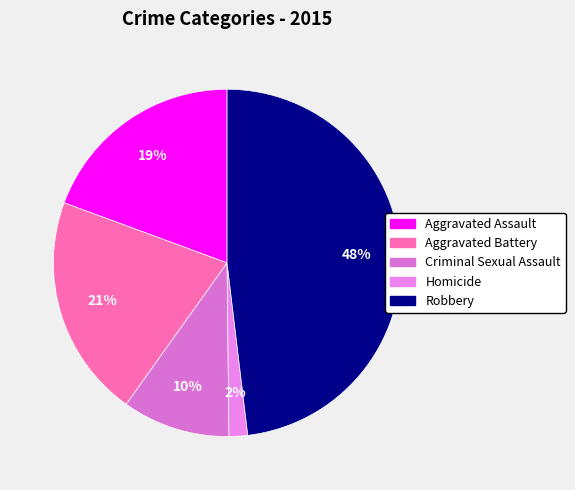

Approximately how many times larger is the value at Robbery compared to Homicide?

27.8